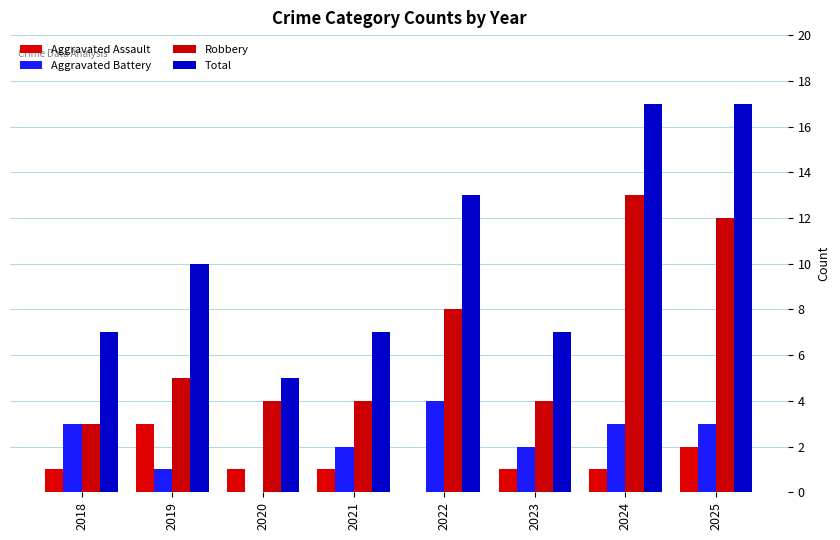

What are all the series names shown in the legend?

Aggravated Assault, Aggravated Battery, Robbery, Total